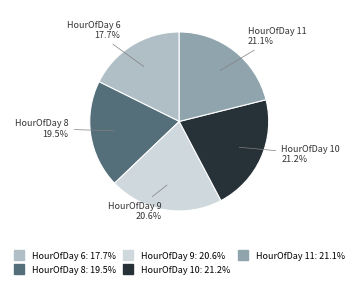

Is there any slice that represents more than half of the pie?

No